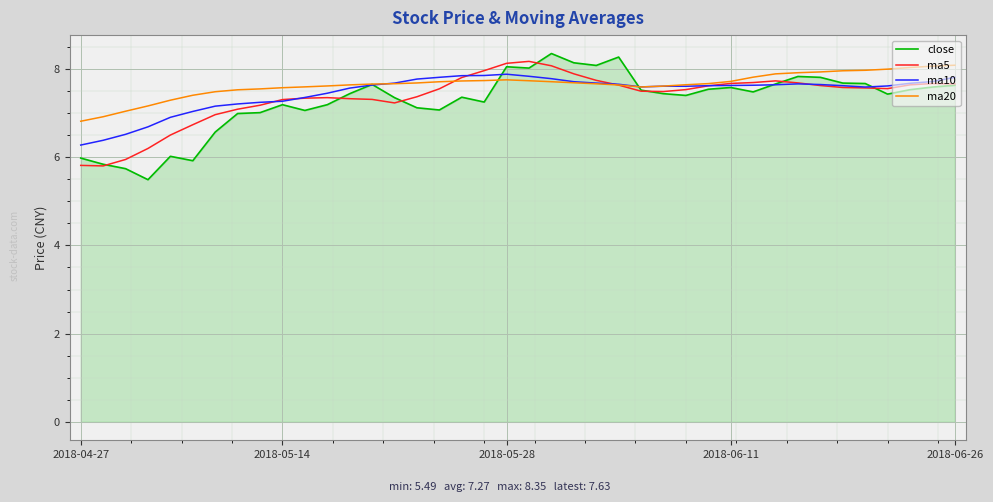

What is the smallest value displayed?

5.5